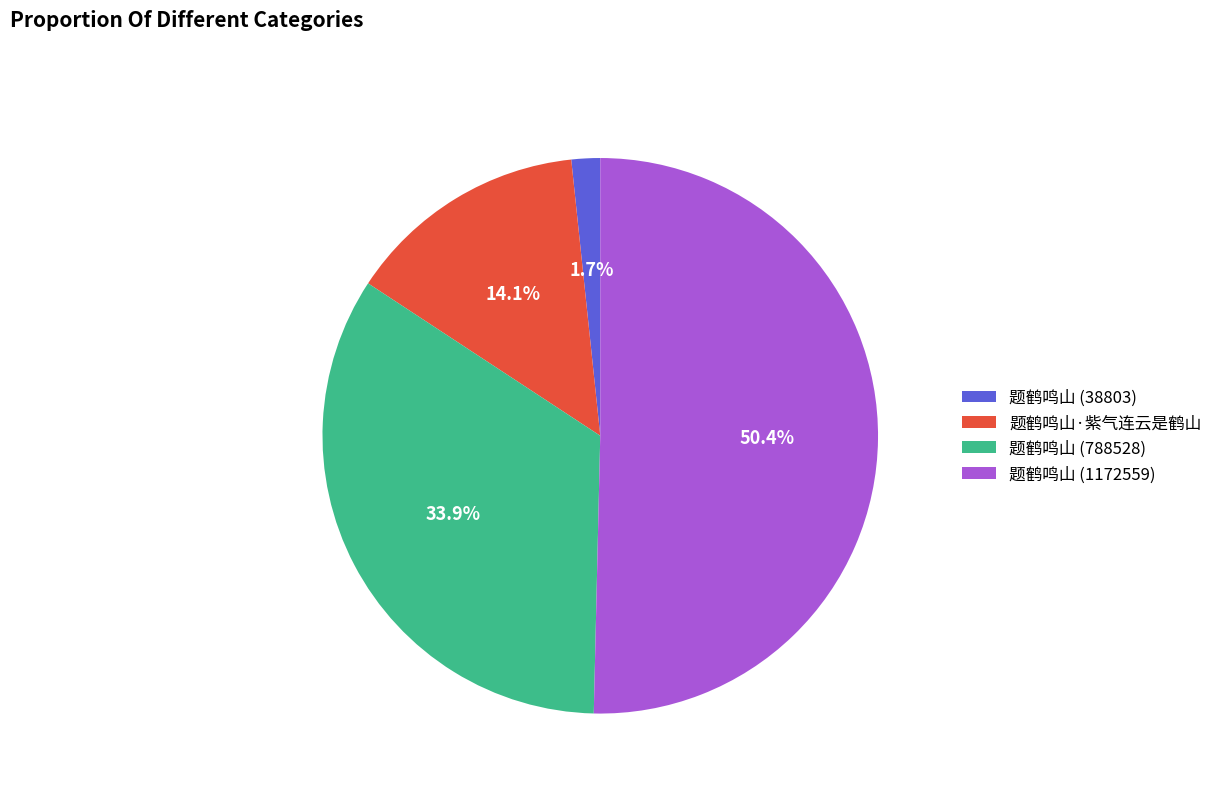

How many slices are in this pie chart?

4